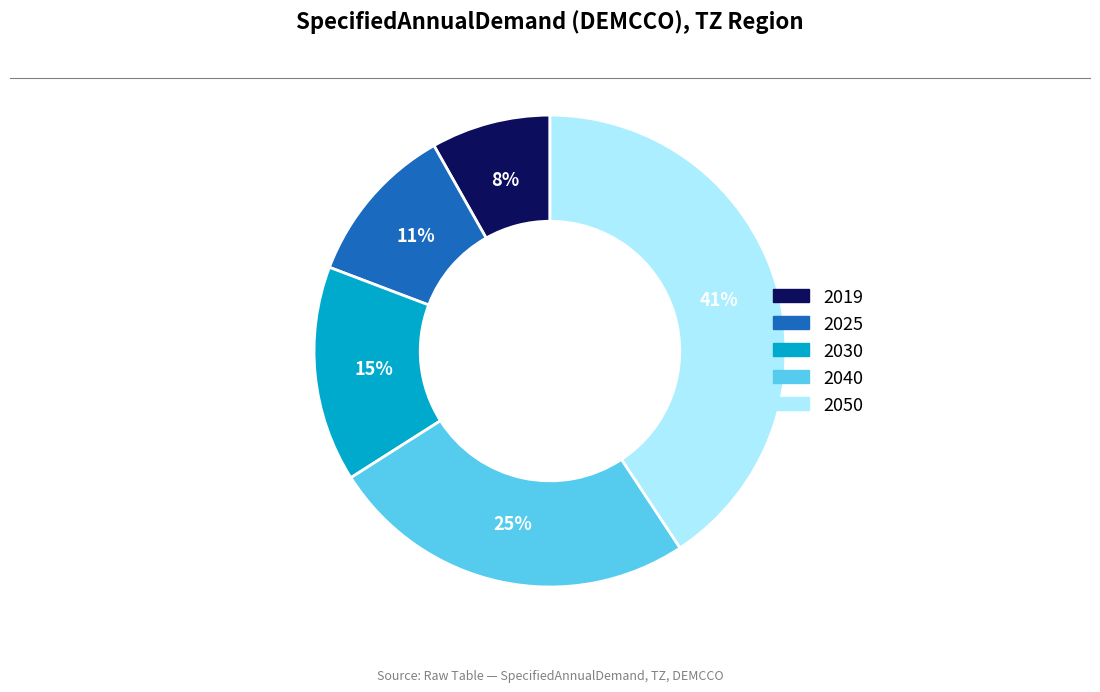

Rank the categories by value from lowest to highest.

2019, 2025, 2030, 2040, 2050